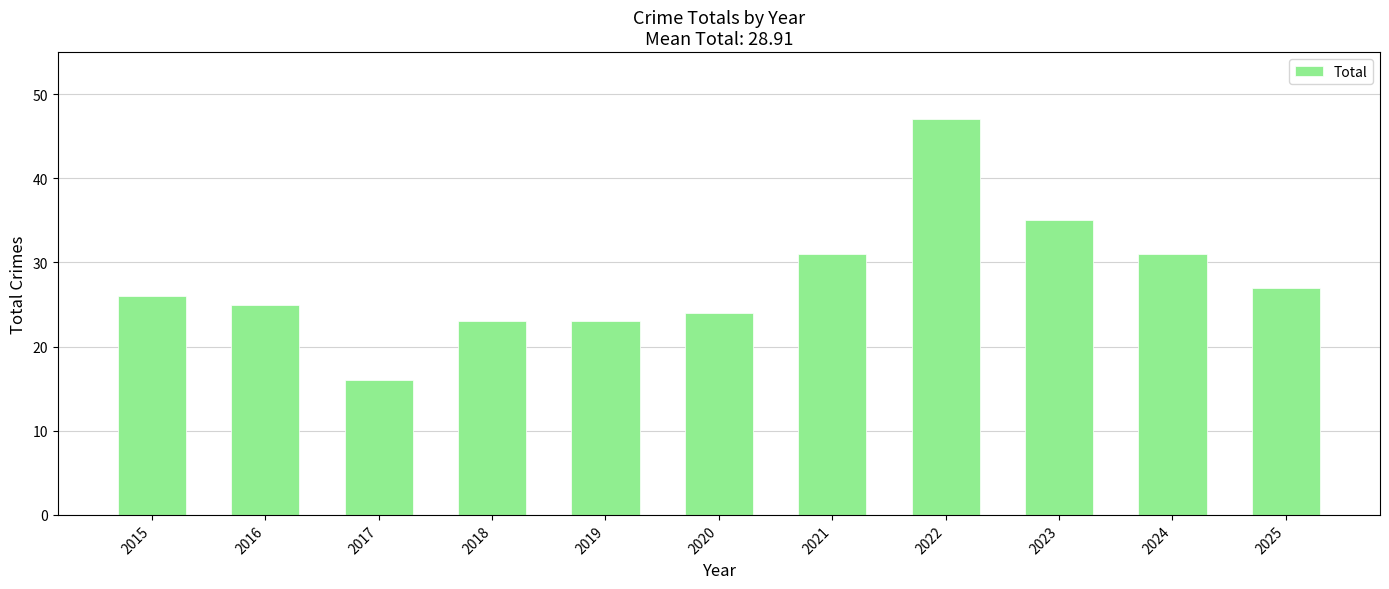

Count the number of categories in the chart.

11